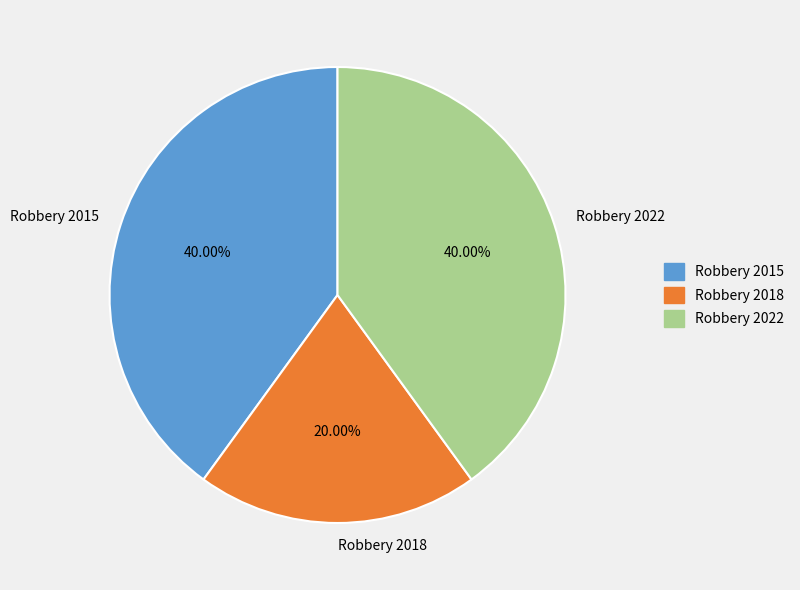

Does Robbery 2018 represent more than half of the total?

No